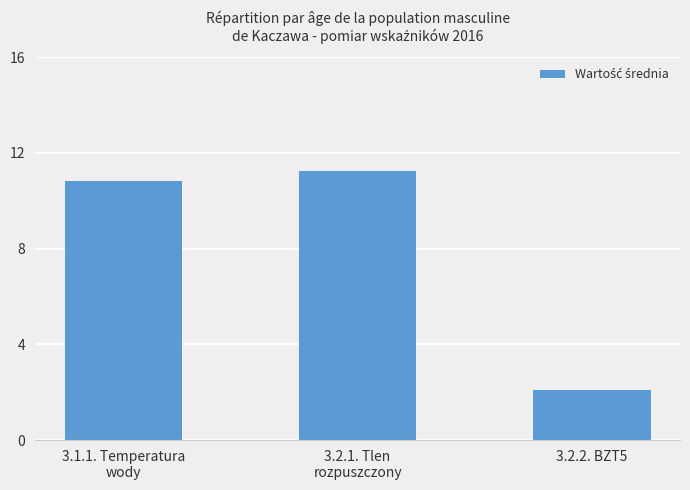

The chart shows a value of 11.3 at 3.2.1. Tlen
rozpuszczony. True or false?

True